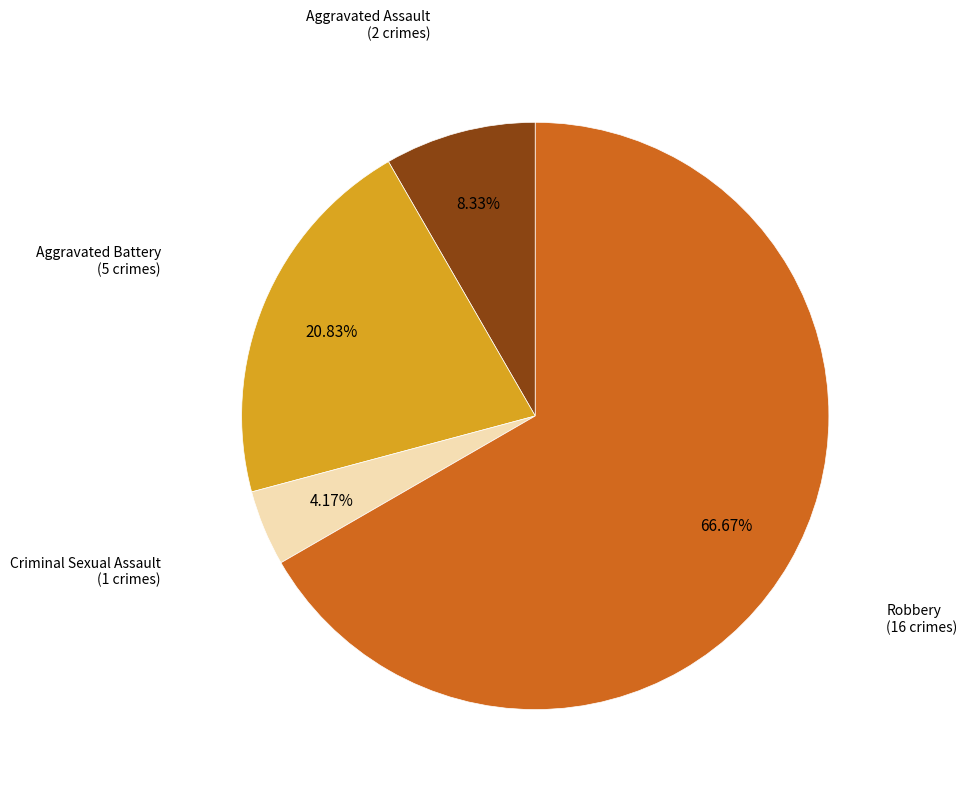

Is there a majority slice in this chart?

Yes